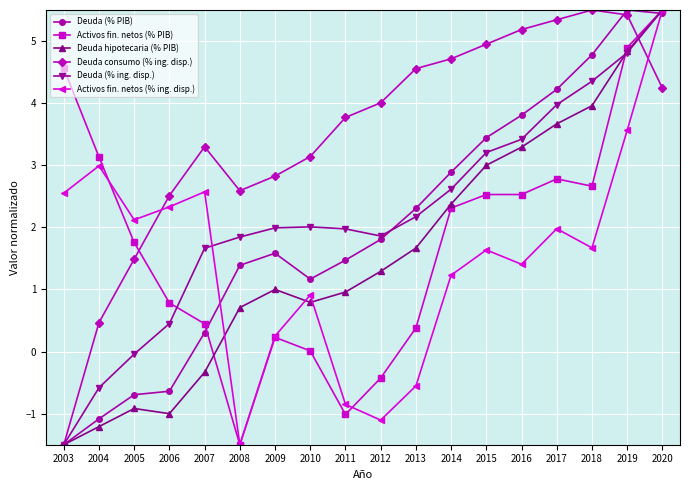

How many lines are shown in the chart?

6